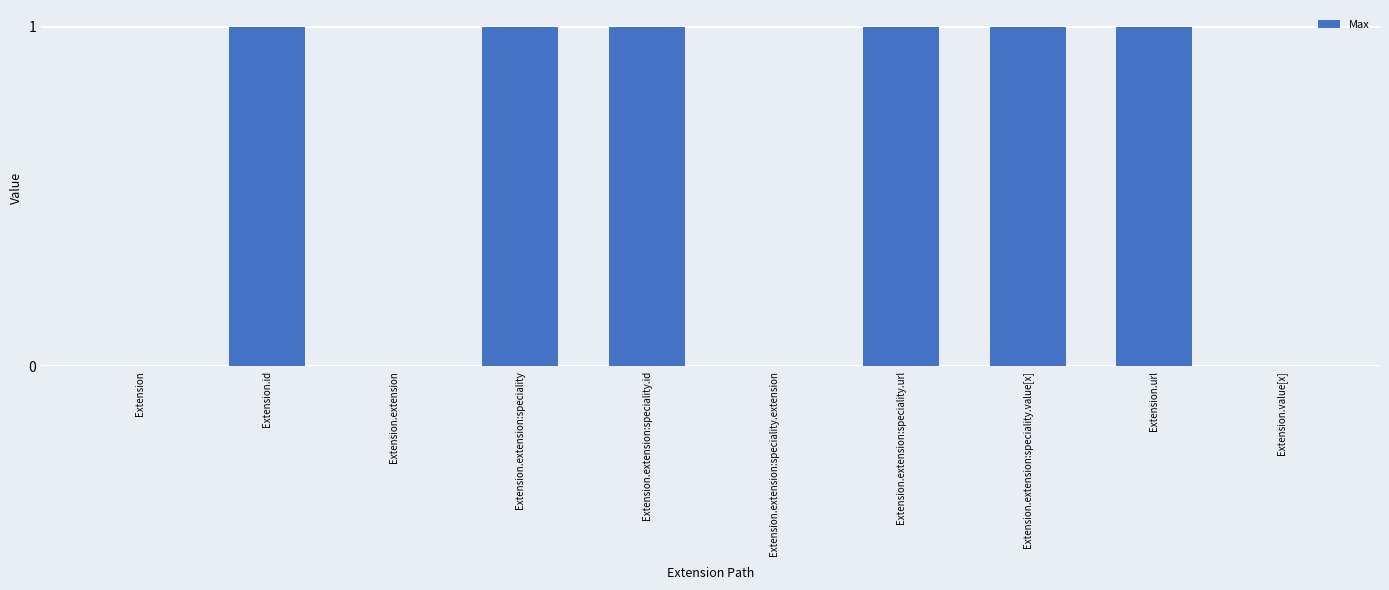

Is it true that the value at Extension.extension:speciality.id is 1?

True